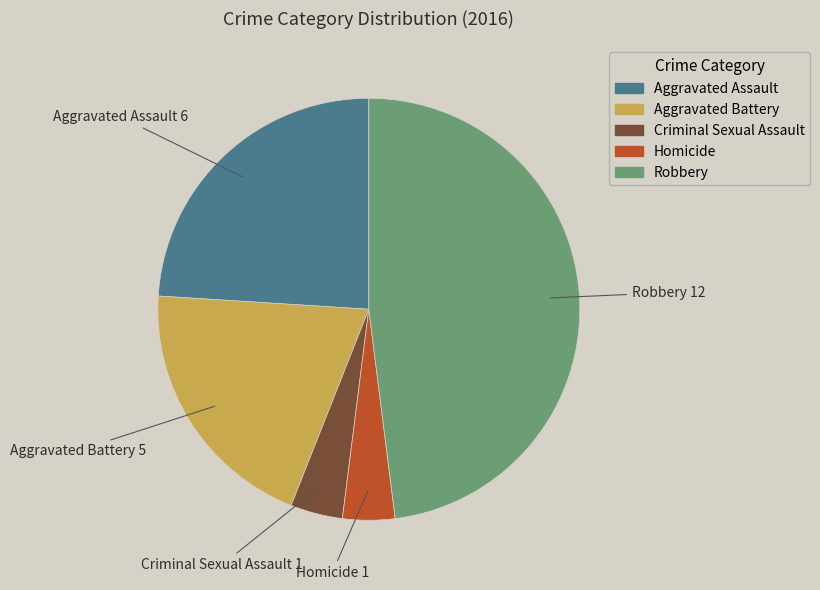

Does Aggravated Assault account for over 50% of the chart?

No